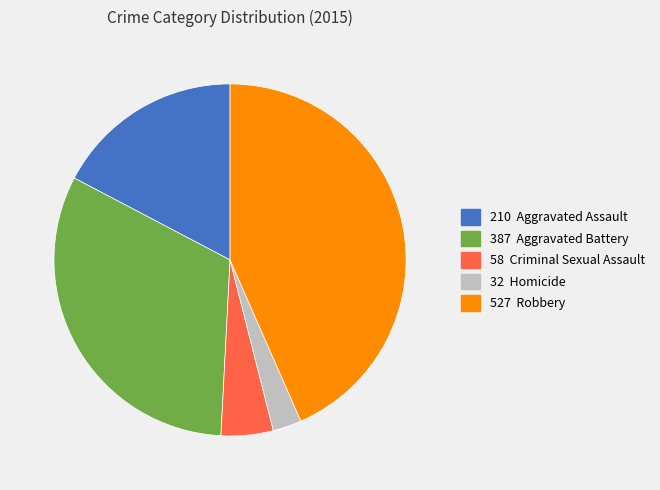

Does any single category account for the majority?

No